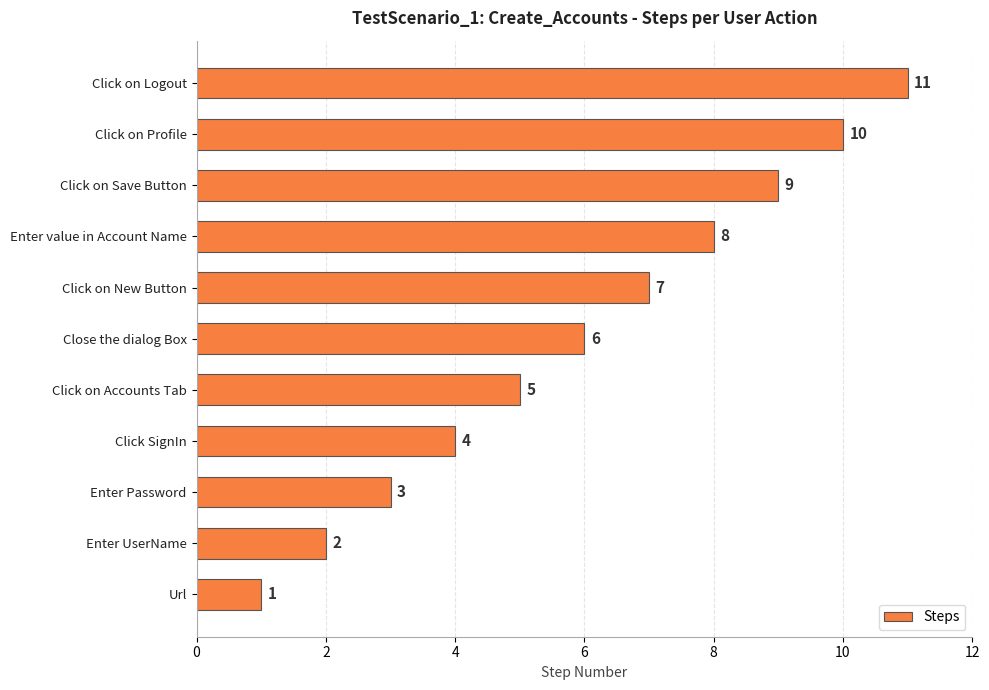

What is the difference between the second highest and minimum values?

9